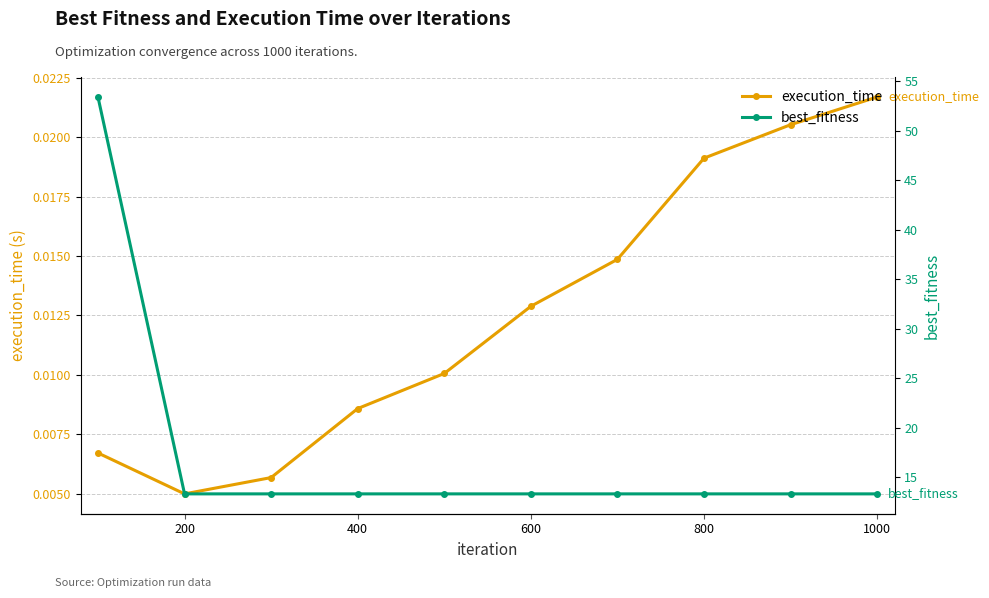

Reading left to right, transcribe all the data shown in this chart.

execution_time: 0.0	0.0	0.0	0.0	0.0	0.0	0.0	0.0	0.0	0.0
best_fitness: 53.4	13.3	13.3	13.3	13.3	13.3	13.3	13.3	13.3	13.3